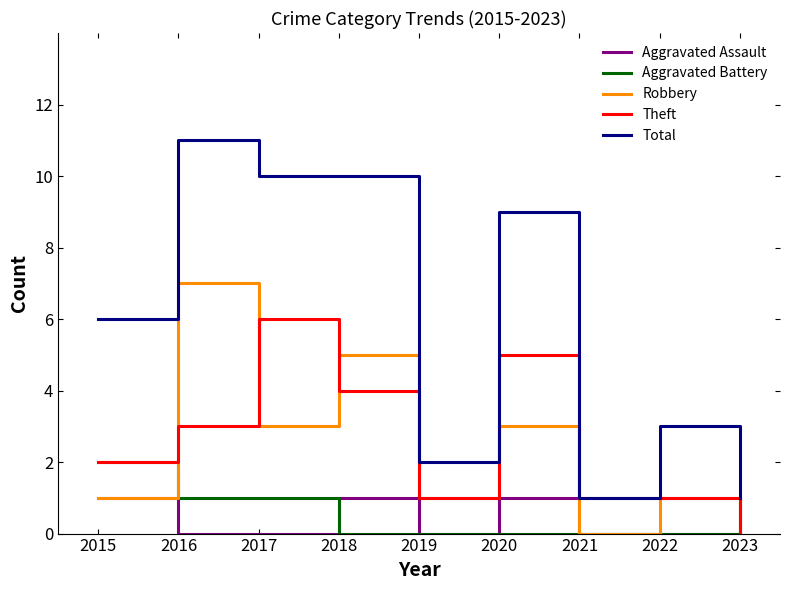

What are all the series names shown in the legend?

Aggravated Assault, Aggravated Battery, Robbery, Theft, Total